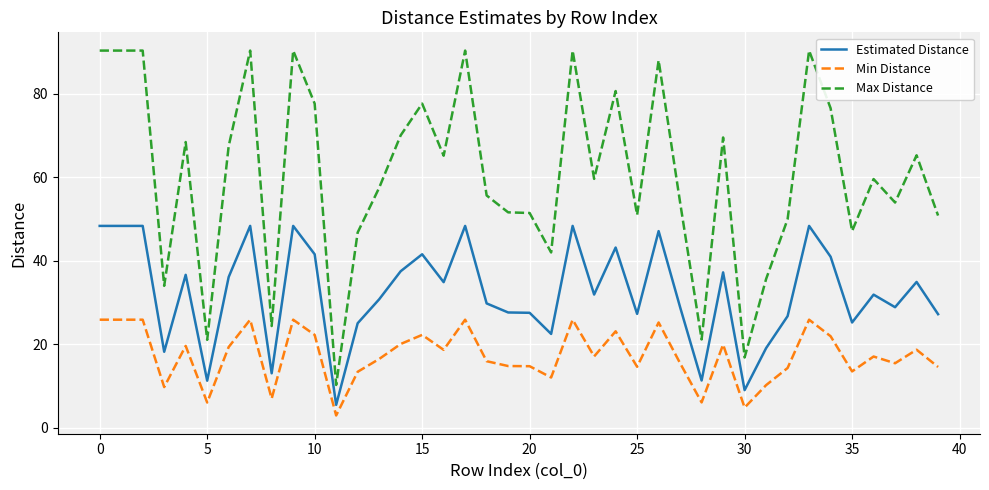

Rank the series by their maximum value, from lowest to highest.

Min Distance, Estimated Distance, Max Distance